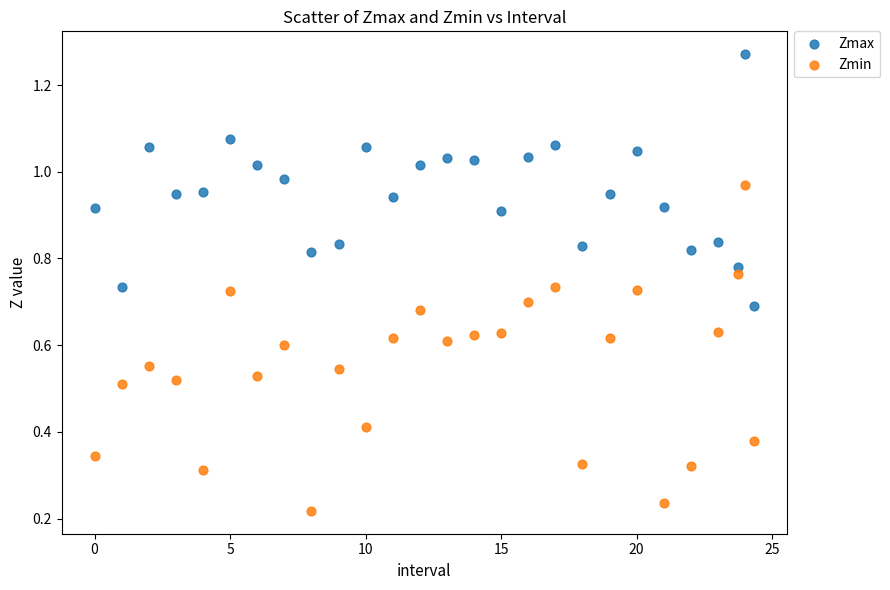

Which series has the widest spread of Y values?

Zmin